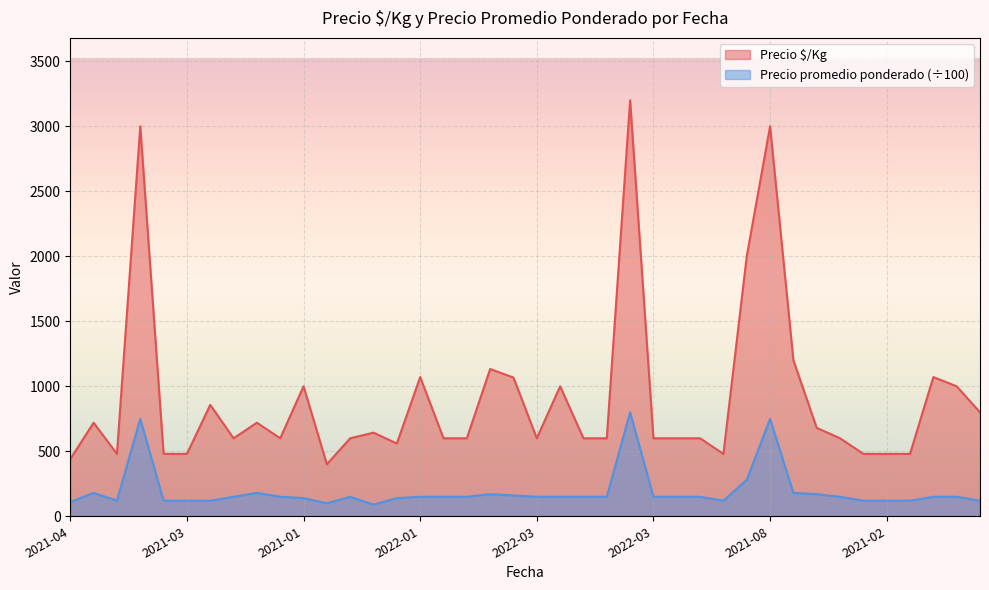

What is the sum of all Precio $/Kg values?

36122